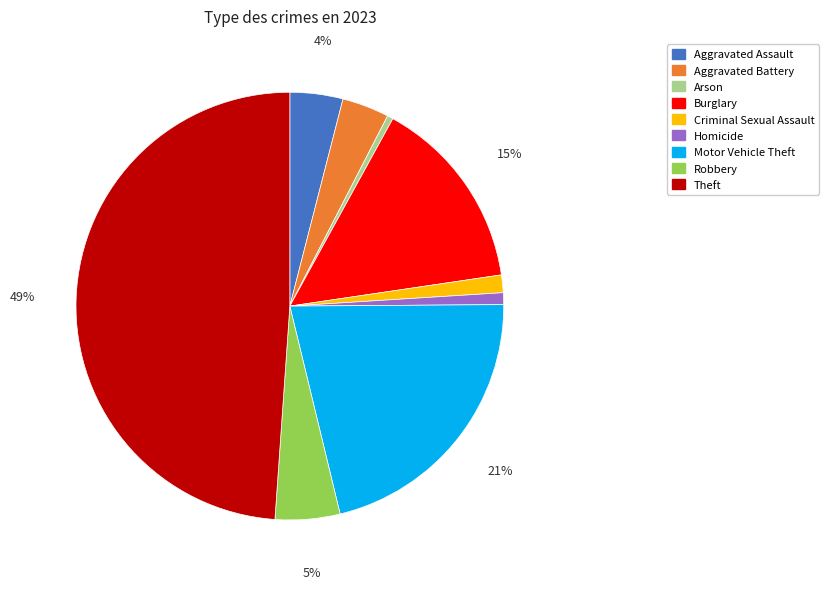

To the nearest percent, what percentage of the pie is Aggravated Battery?

4%